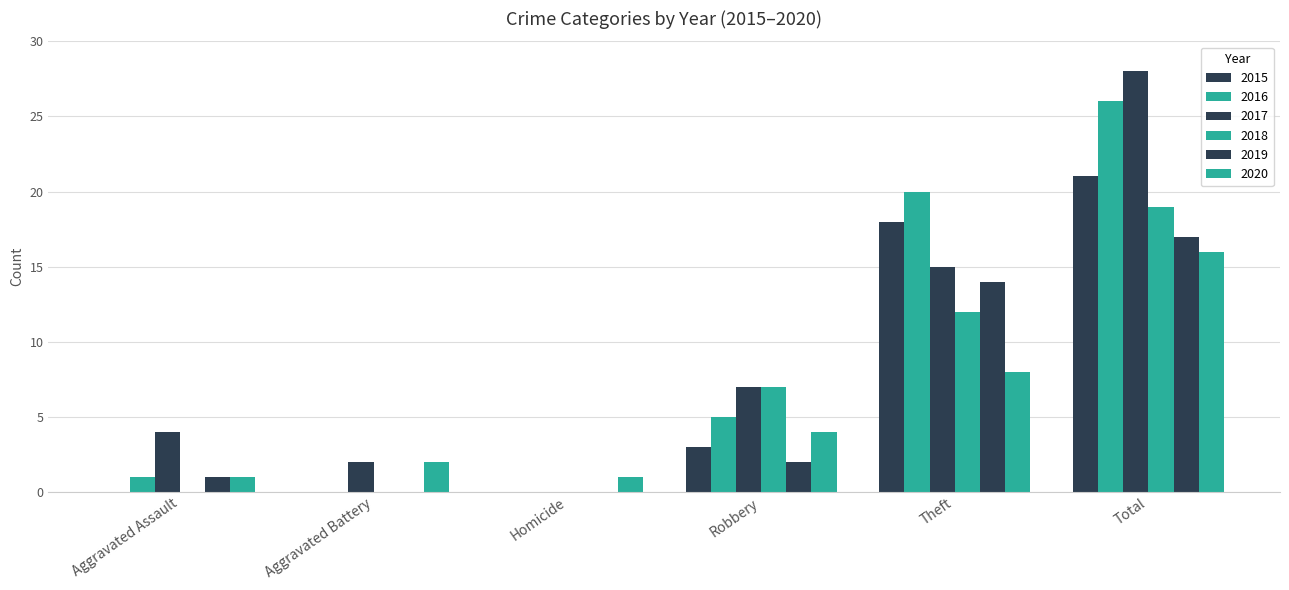

Reading left to right, extract all data points from this chart.

2015: Aggravated Assault=0	Aggravated Battery=0	Homicide=0	Robbery=3	Theft=18	Total=21
2016: Aggravated Assault=1	Aggravated Battery=0	Homicide=0	Robbery=5	Theft=20	Total=26
2017: Aggravated Assault=4	Aggravated Battery=2	Homicide=0	Robbery=7	Theft=15	Total=28
2018: Aggravated Assault=0	Aggravated Battery=0	Homicide=0	Robbery=7	Theft=12	Total=19
2019: Aggravated Assault=1	Aggravated Battery=0	Homicide=0	Robbery=2	Theft=14	Total=17
2020: Aggravated Assault=1	Aggravated Battery=2	Homicide=1	Robbery=4	Theft=8	Total=16